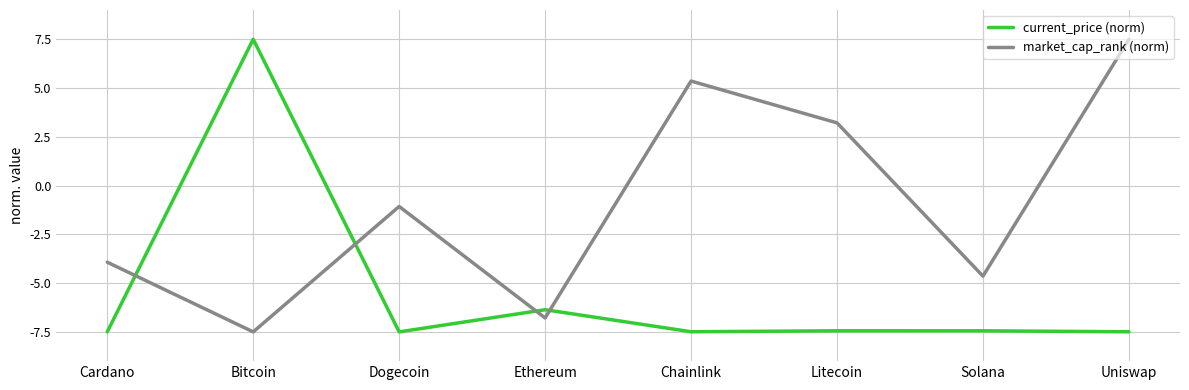

What position from the left is Ethereum?

4